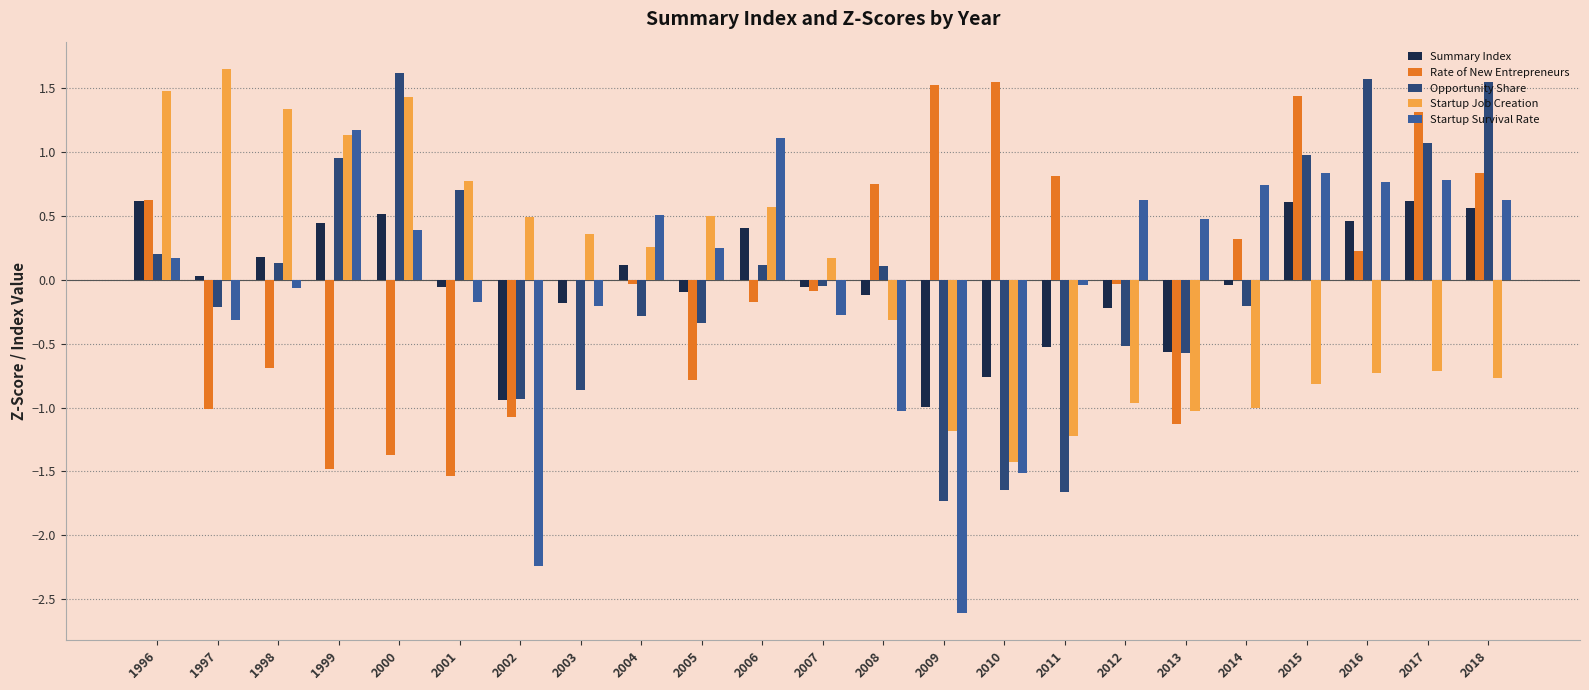

What is the total value across all series at 2006?

2.0